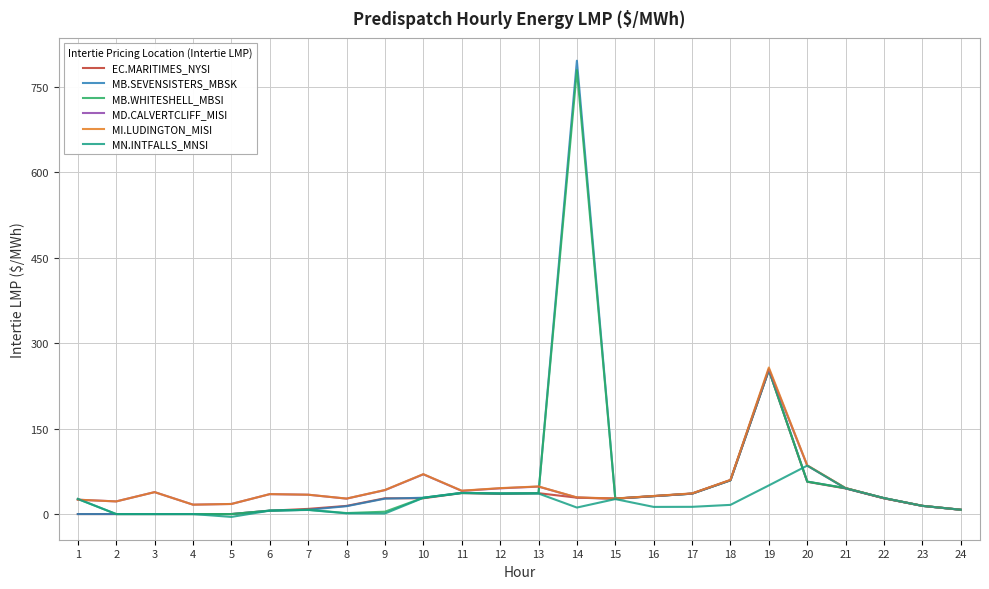

True or false: MI.LUDINGTON_MISI has a value of 17.7 at 5.

True